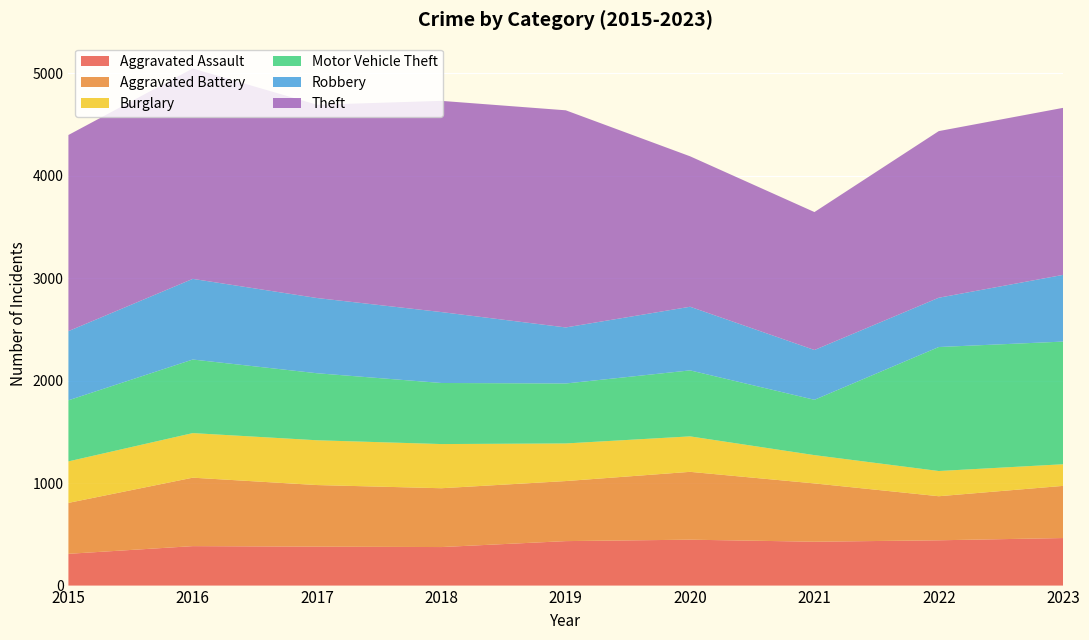

Reading left to right, list all the values displayed in this chart.

Aggravated Assault: 2015=310	2016=385	2017=380	2018=376	2019=434	2020=448	2021=428	2022=442	2023=464
Aggravated Battery: 2015=497	2016=668	2017=601	2018=574	2019=586	2020=662	2021=569	2022=430	2023=509
Burglary: 2015=405	2016=435	2017=437	2018=431	2019=367	2020=346	2021=276	2022=246	2023=211
Motor Vehicle Theft: 2015=596	2016=718	2017=654	2018=596	2019=585	2020=644	2021=540	2022=1210	2023=1197
Robbery: 2015=675	2016=787	2017=734	2018=692	2019=547	2020=621	2021=486	2022=481	2023=651
Theft: 2015=1914	2016=2053	2017=1886	2018=2061	2019=2119	2020=1468	2021=1346	2022=1626	2023=1630